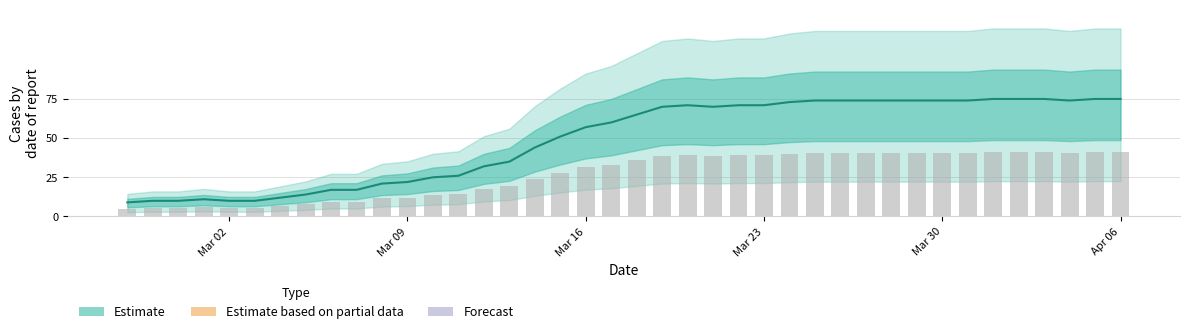

Where is the data nearest to the value 42?

2020-03-14